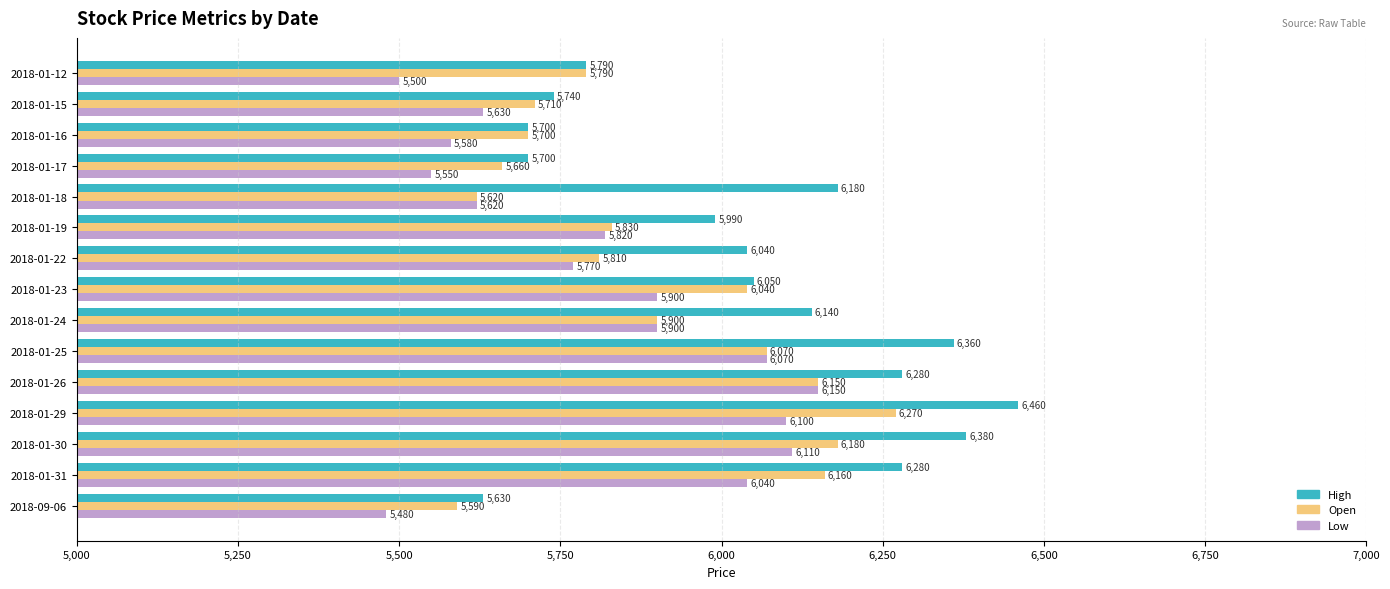

Which label corresponds to the largest value in the chart?

2018-01-29